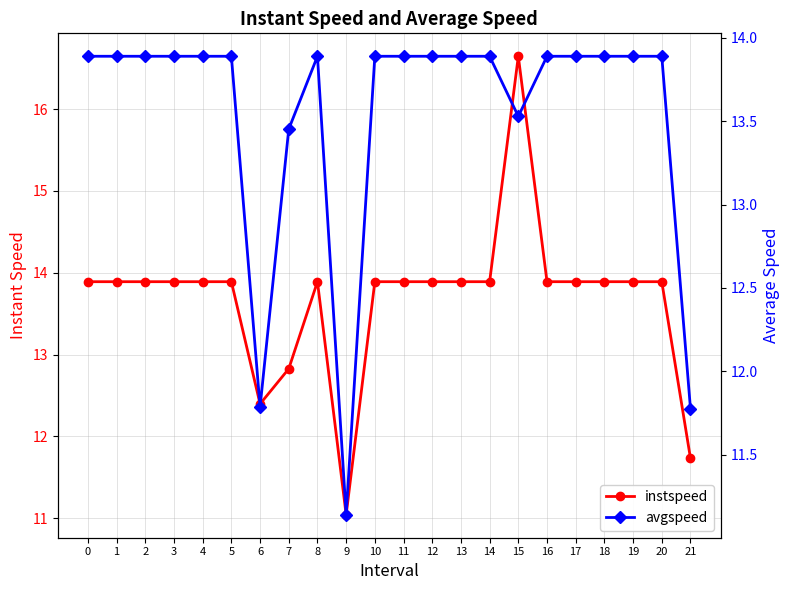

At which category does the chart reach its minimum across all series?

9